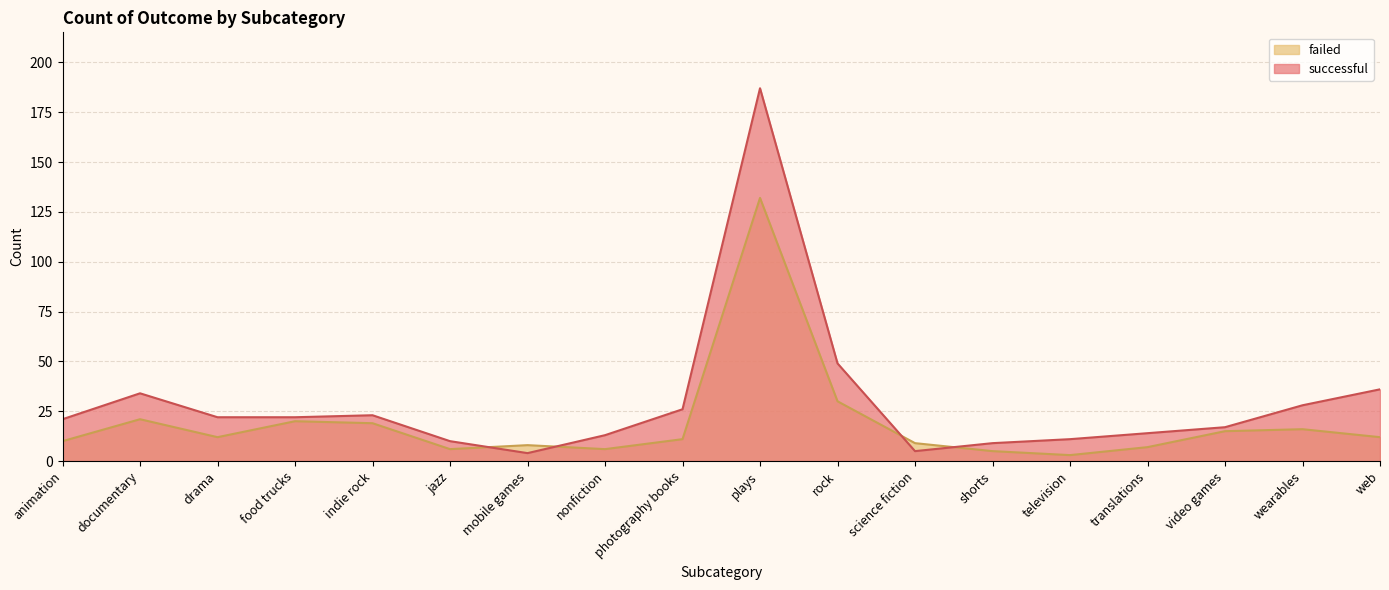

How many values in the failed series are below 12?

9